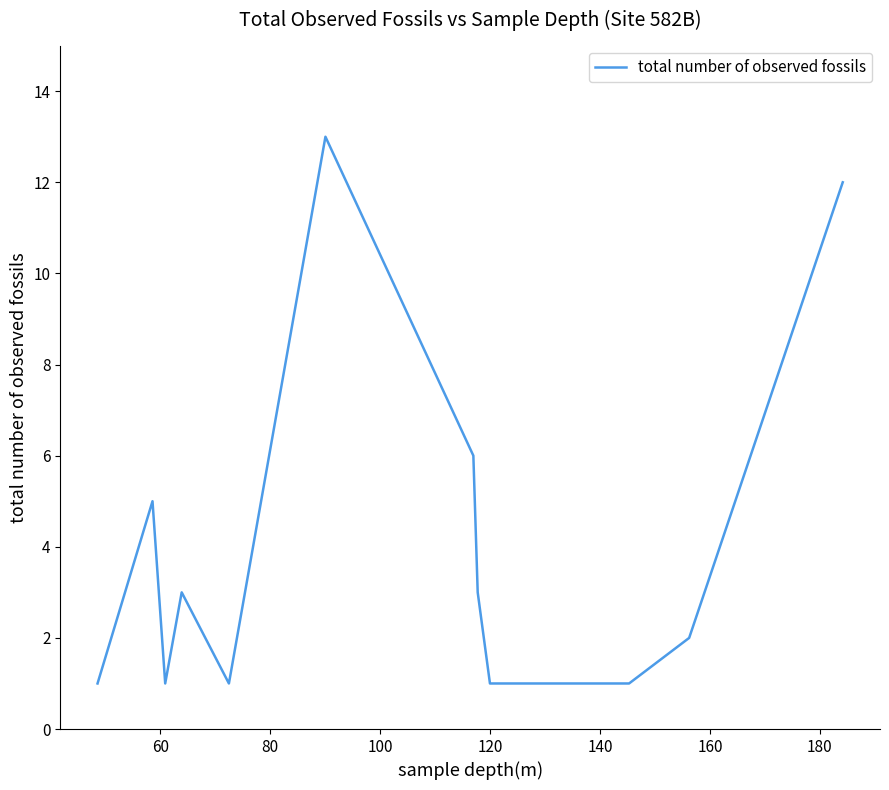

Is this an area chart (filled region under the line)?

No